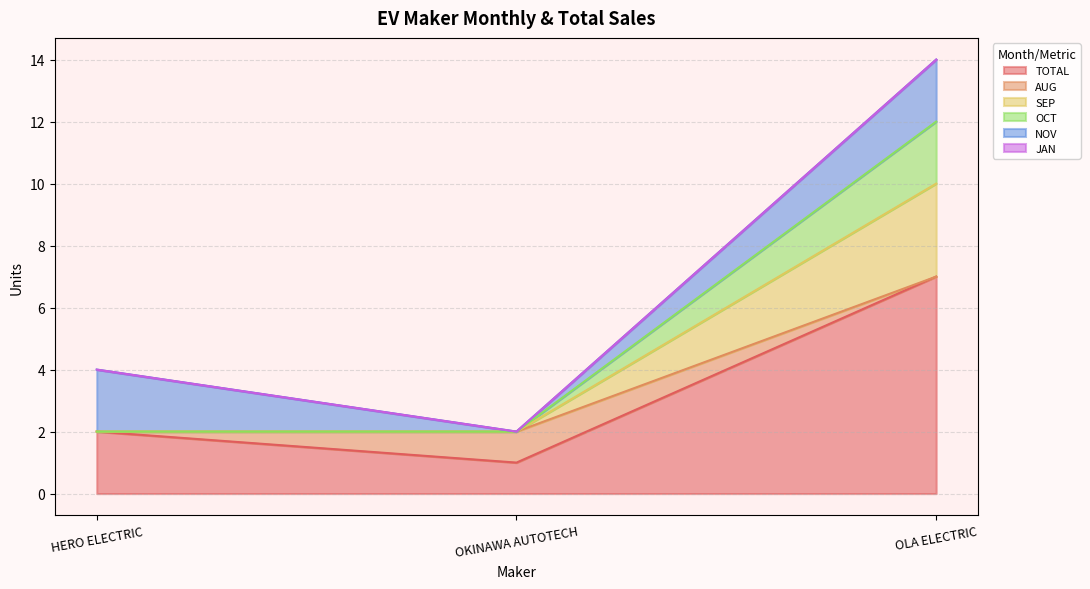

At which label is TOTAL closest to 4?

HERO ELECTRIC